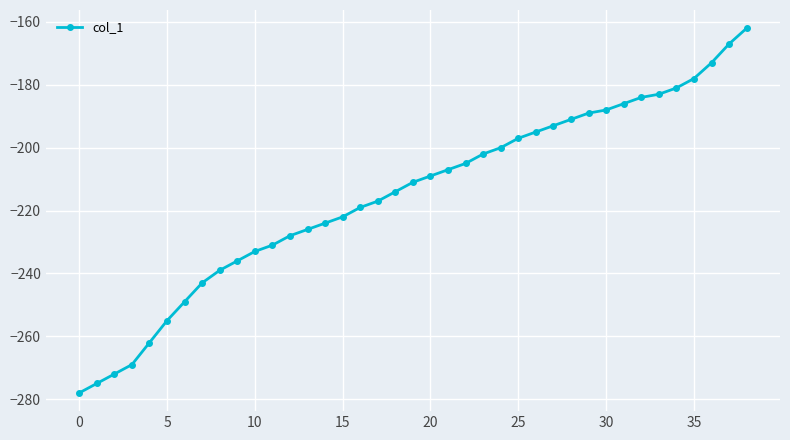

What is the smallest value displayed?

-278